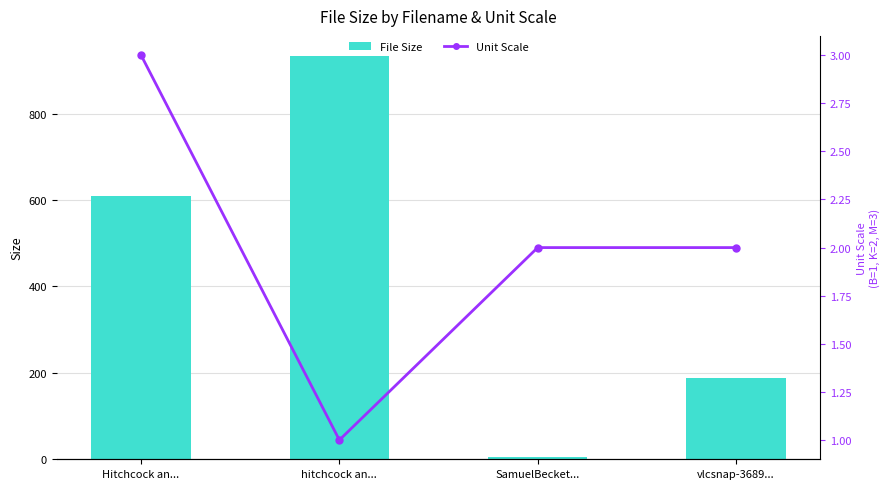

Reading left to right, transcribe all the data shown in this chart.

File Size: 609.0	933.0	4.4	188.9
Unit Scale: 3.0	1.0	2.0	2.0